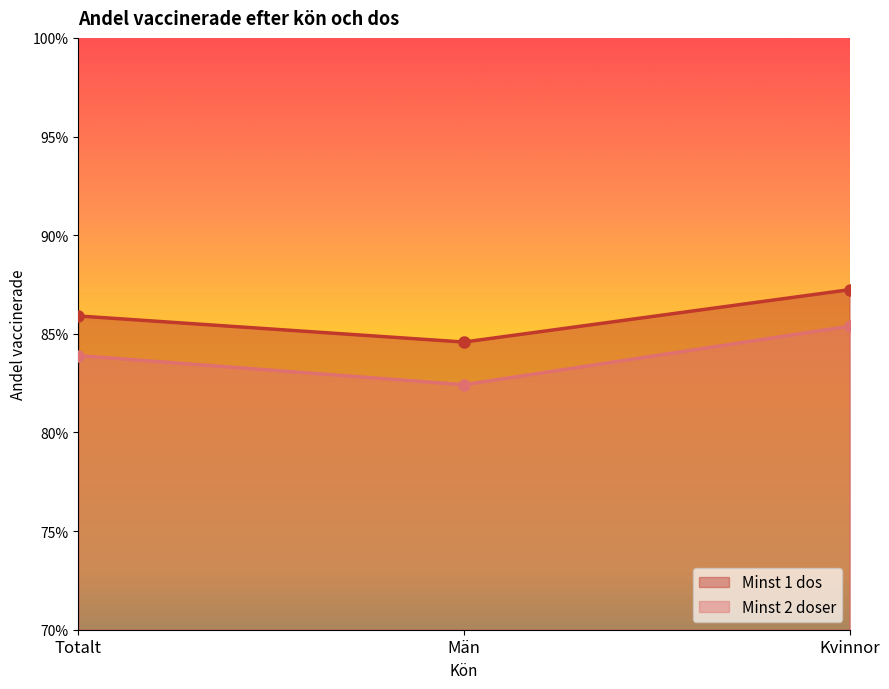

What is the total value across all series at Totalt?

1.7